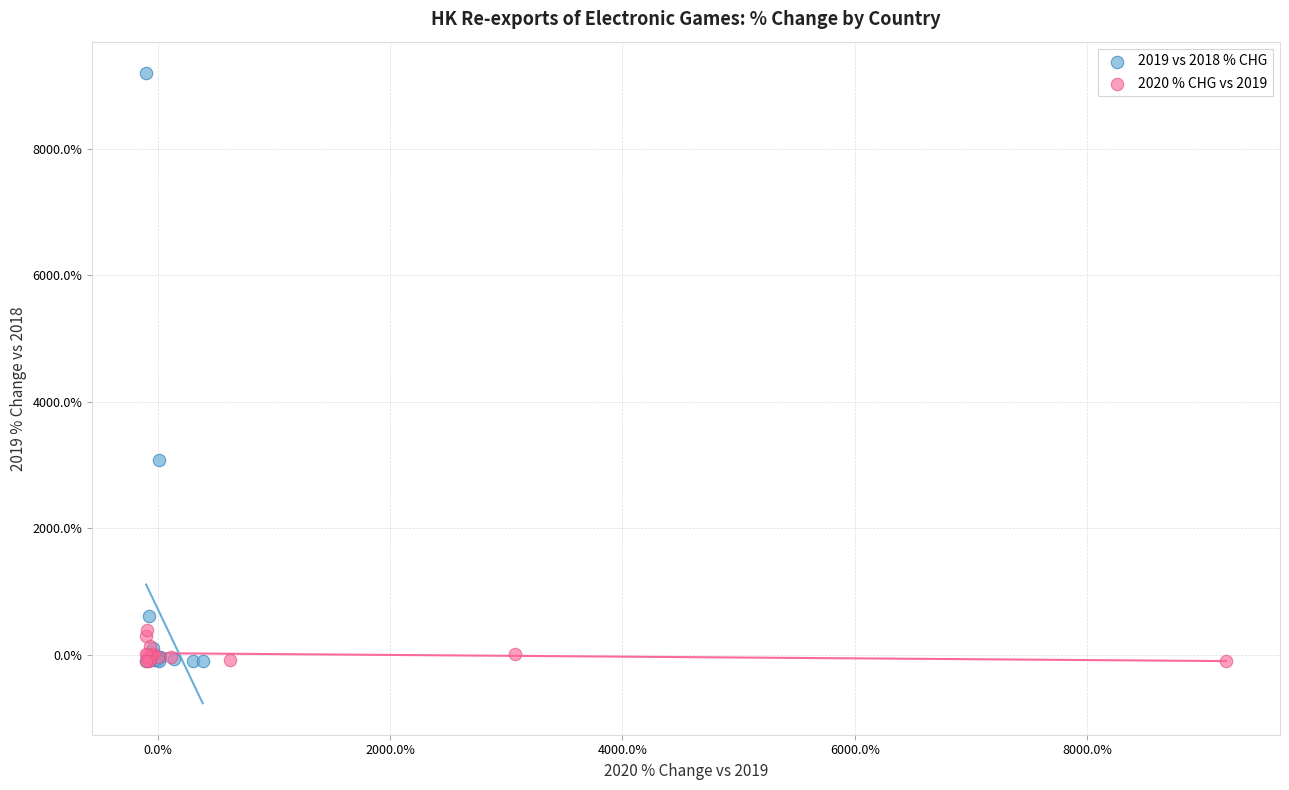

Which series contains the highest Y value?

2019 vs 2018 % CHG